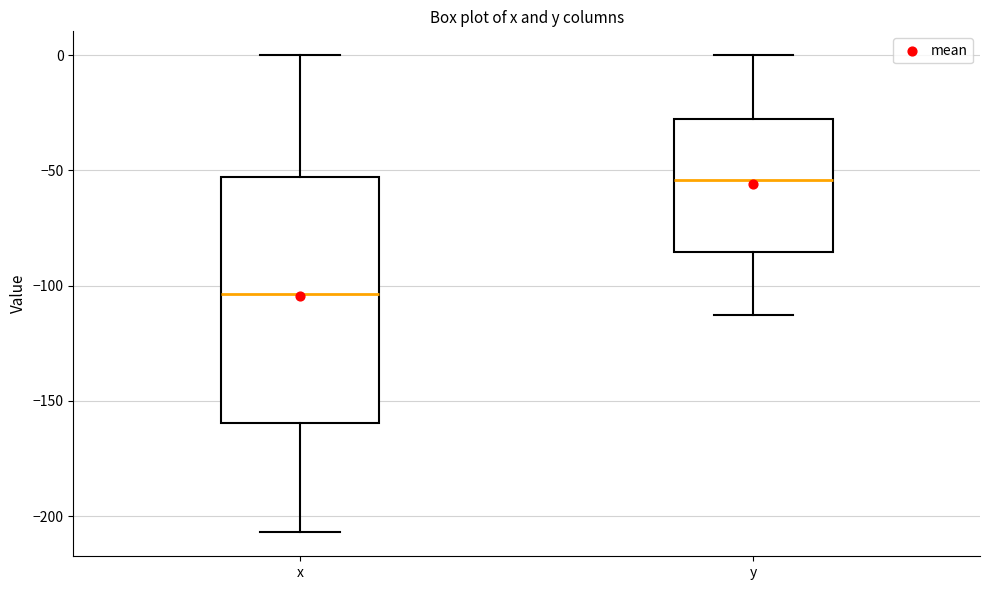

Reading left to right, read every box against the y-axis: the position of its median line, the range the box covers, and the ends of its whiskers. The values are not printed on the chart, so give them approximately, as read against the axis.

x: median -105, box -160 to -55, whiskers -205 to 0
y: median -55, box -85 to -30, whiskers -115 to 0